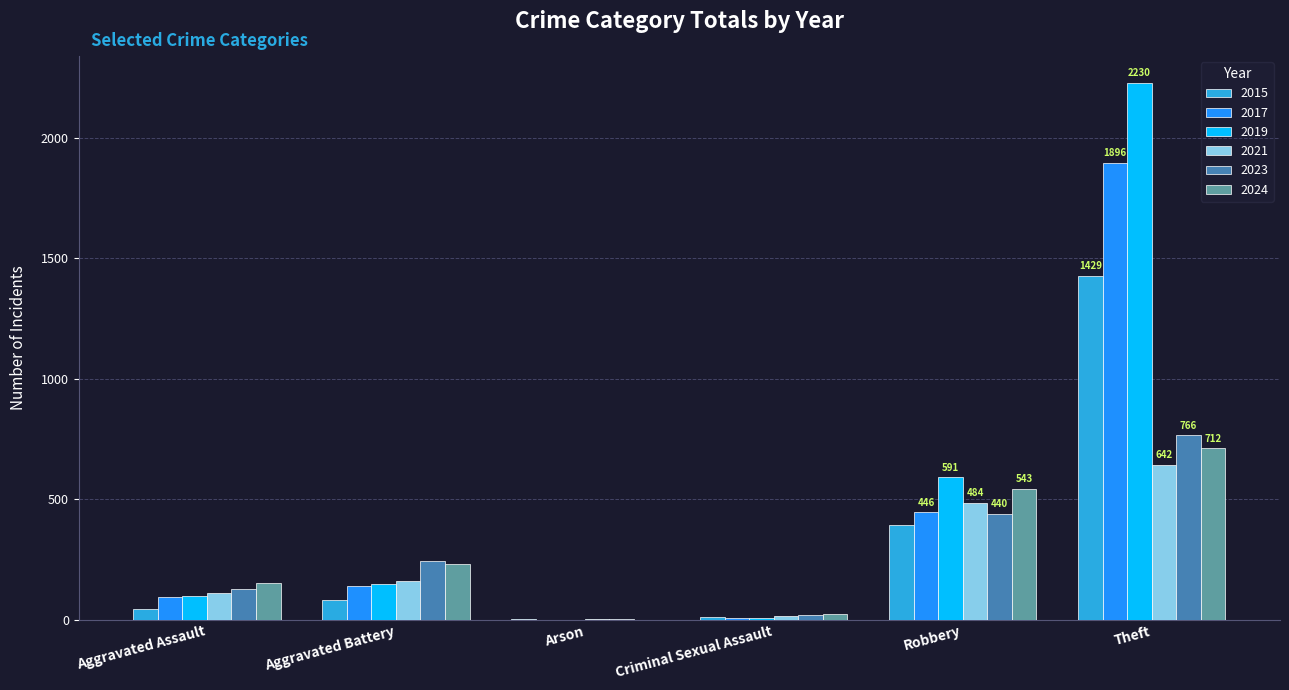

What is the total value across all series at Robbery?

2899